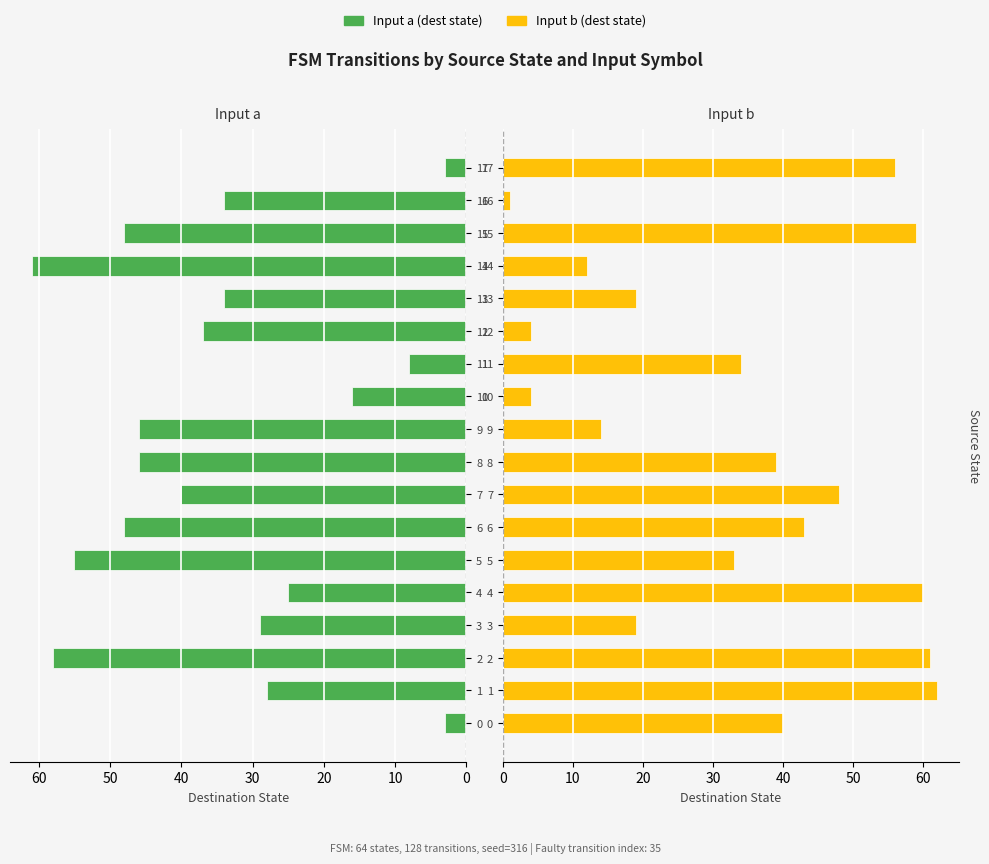

At 5, list the series in order from smallest to largest.

Input b (dest state), Input a (dest state)